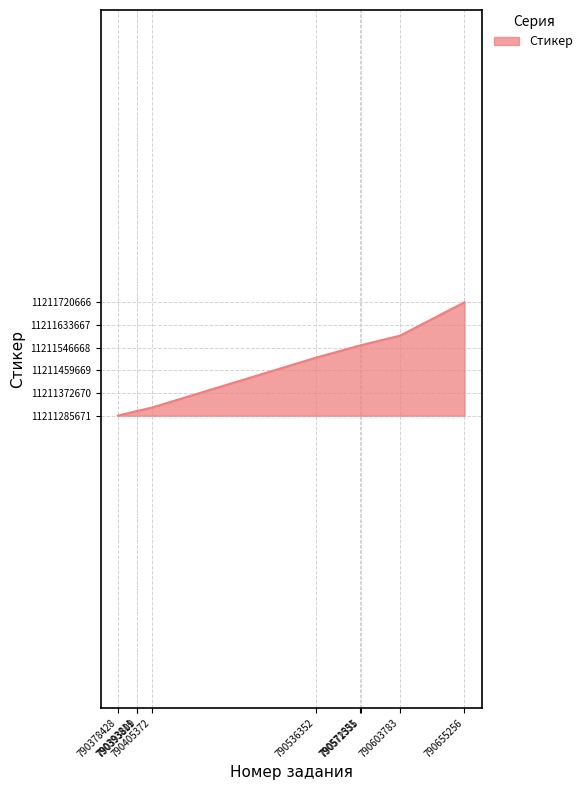

What is the smallest value displayed?

11211285671